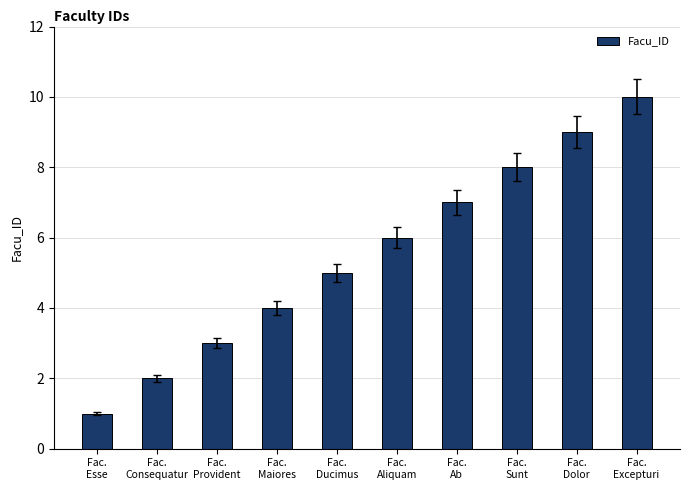

What is the ratio of the value at Fac.
Dolor to the value at Fac.
Ducimus?

1.8